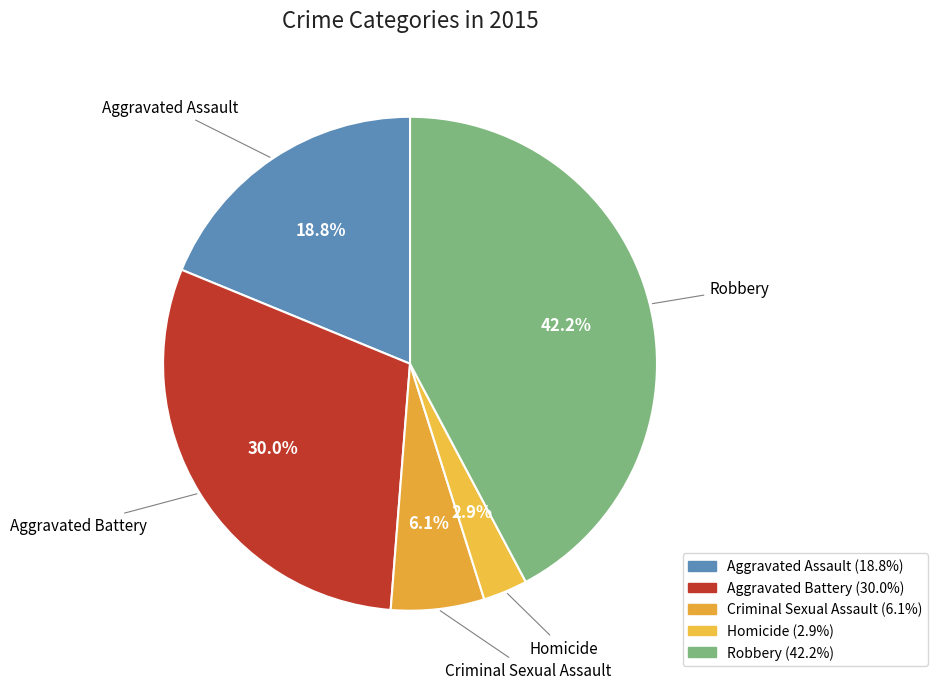

Which has a higher value, Aggravated Battery or Criminal Sexual Assault?

Aggravated Battery